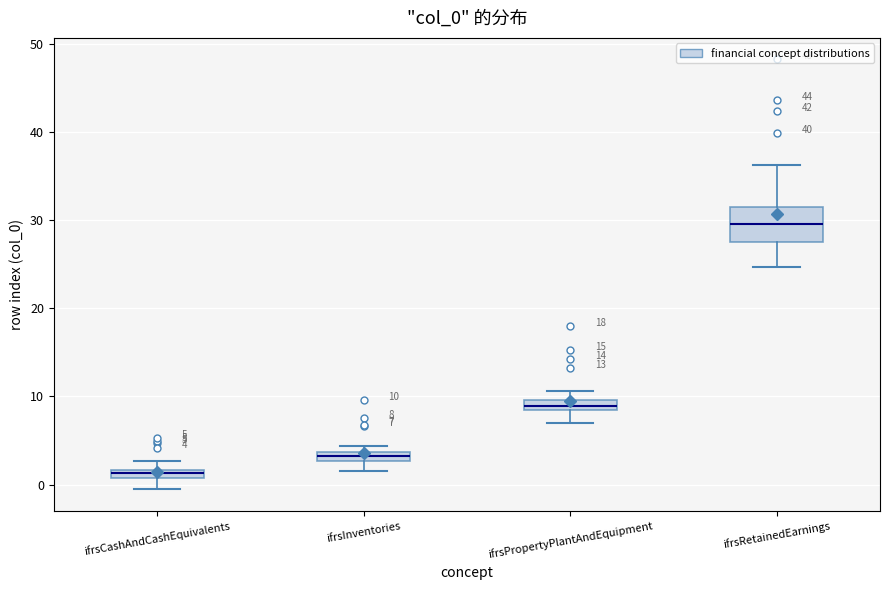

Which box has the highest median line?

ifrsRetainedEarnings